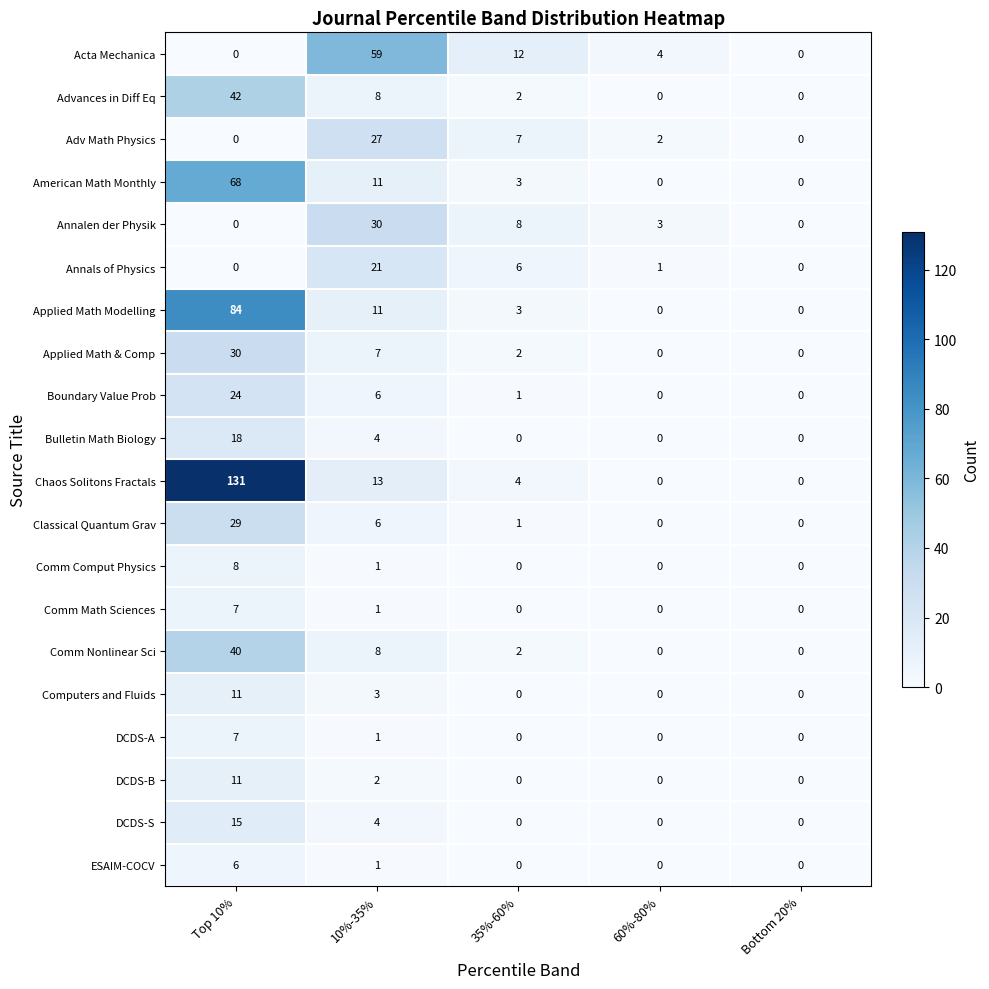

The value of Annalen der Physik at 35%-60% is 8. True or false?

True